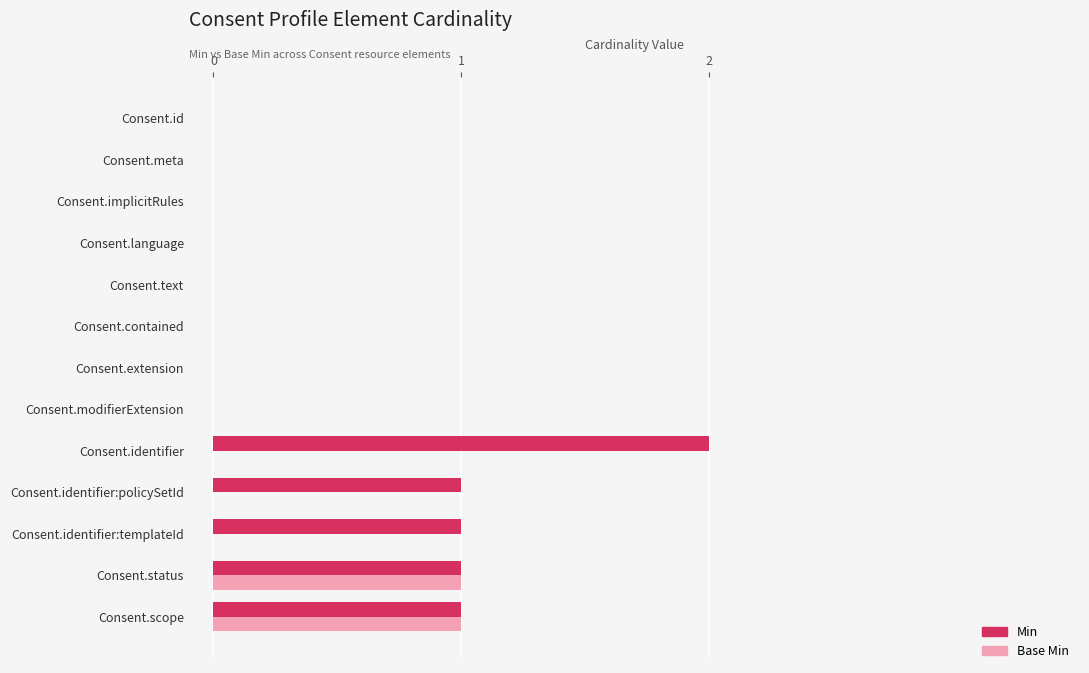

Which series has the largest total across all categories?

Min